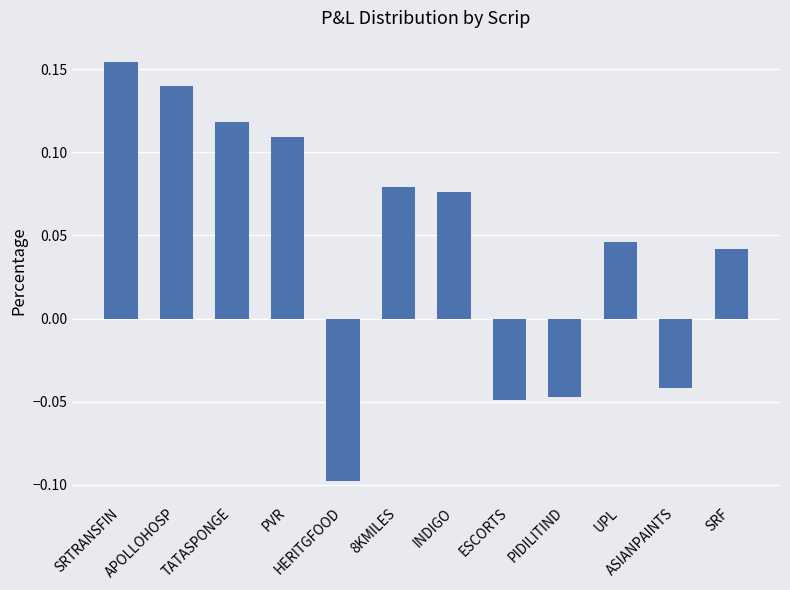

How many data points does each series have?

12